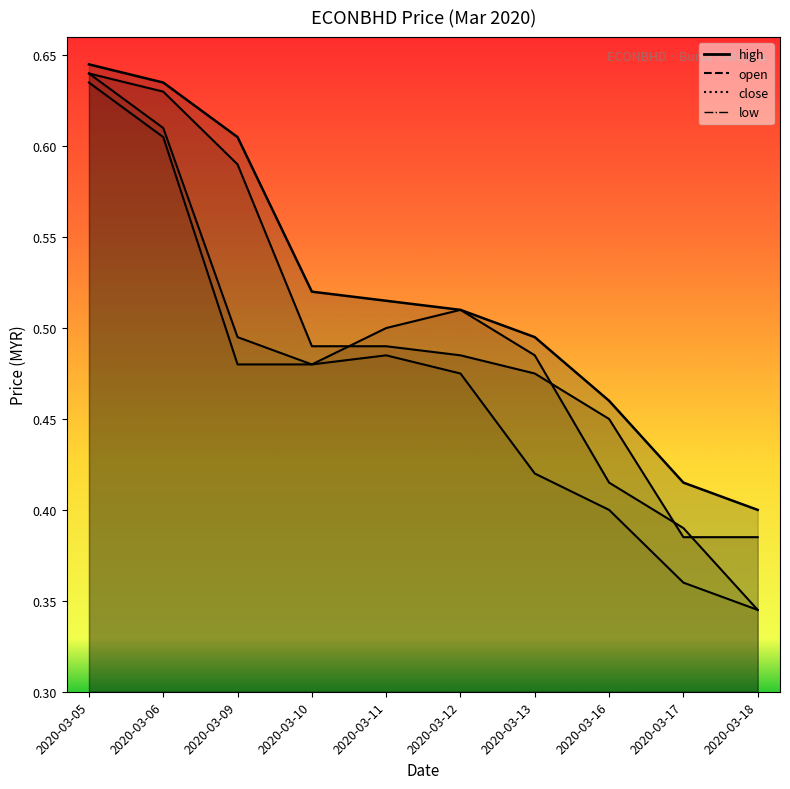

Reading left to right, list all the values displayed in this chart.

open: 2020-03-05=0.6	2020-03-06=0.6	2020-03-09=0.6	2020-03-10=0.5	2020-03-11=0.5	2020-03-12=0.5	2020-03-13=0.5	2020-03-16=0.5	2020-03-17=0.4	2020-03-18=0.4
high: 2020-03-05=0.6	2020-03-06=0.6	2020-03-09=0.6	2020-03-10=0.5	2020-03-11=0.5	2020-03-12=0.5	2020-03-13=0.5	2020-03-16=0.5	2020-03-17=0.4	2020-03-18=0.4
low: 2020-03-05=0.6	2020-03-06=0.6	2020-03-09=0.5	2020-03-10=0.5	2020-03-11=0.5	2020-03-12=0.5	2020-03-13=0.4	2020-03-16=0.4	2020-03-17=0.4	2020-03-18=0.3
close: 2020-03-05=0.6	2020-03-06=0.6	2020-03-09=0.5	2020-03-10=0.5	2020-03-11=0.5	2020-03-12=0.5	2020-03-13=0.5	2020-03-16=0.4	2020-03-17=0.4	2020-03-18=0.3